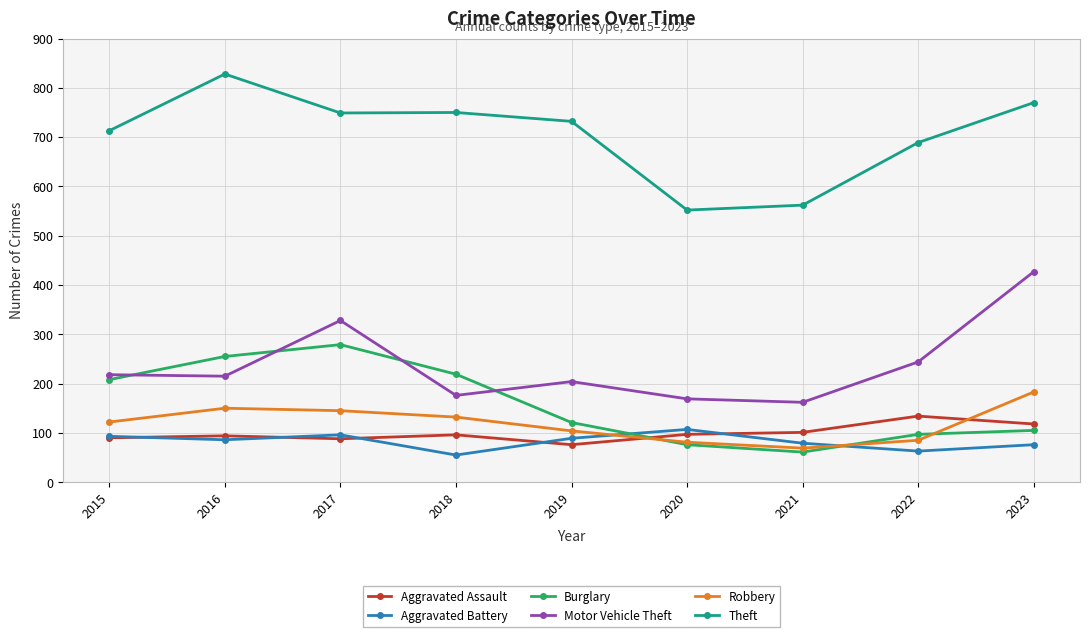

What is the lowest value of the Theft series?

552